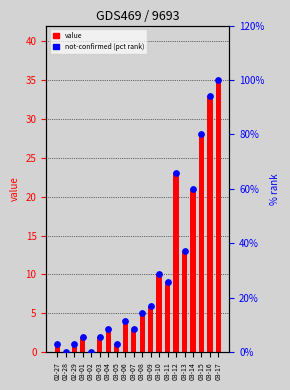

What are all the series names shown in the legend?

value, not-confirmed (pct rank)